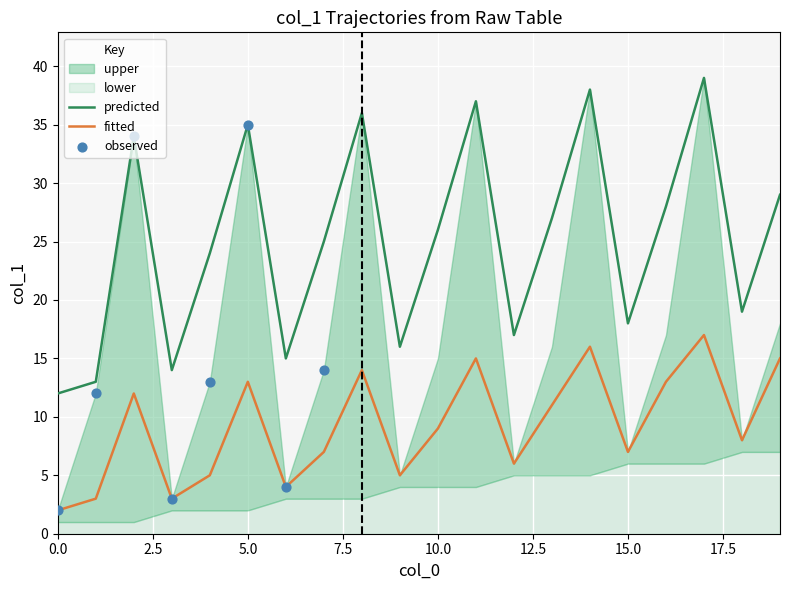

At how many categories does at least one series exceed 27?

8